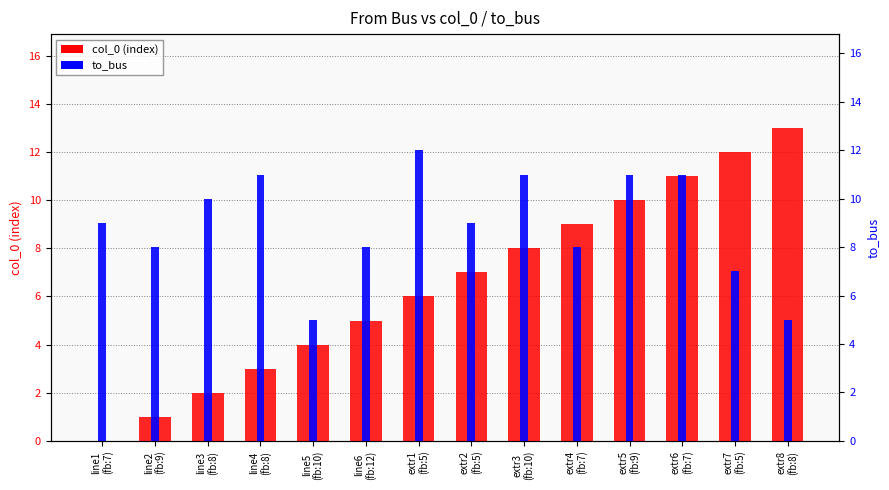

The value of to_bus at line5
(fb:10) is 5. True or false?

True